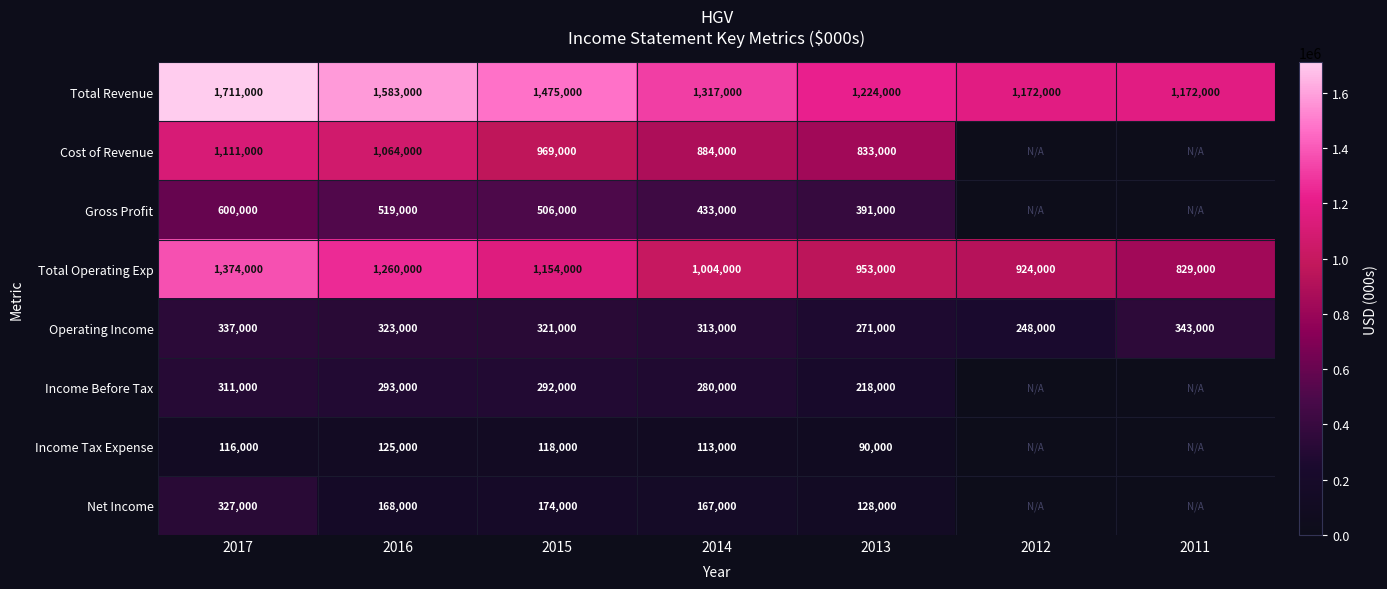

The value of Income Before Tax at 2015 is 148854.9. True or false?

False